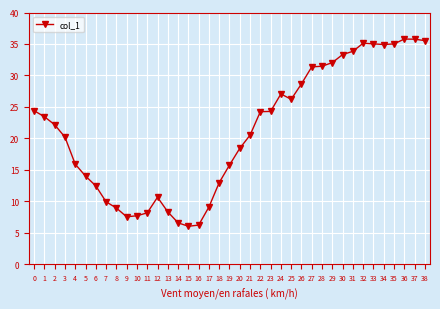

What is the smallest value displayed?

6.0